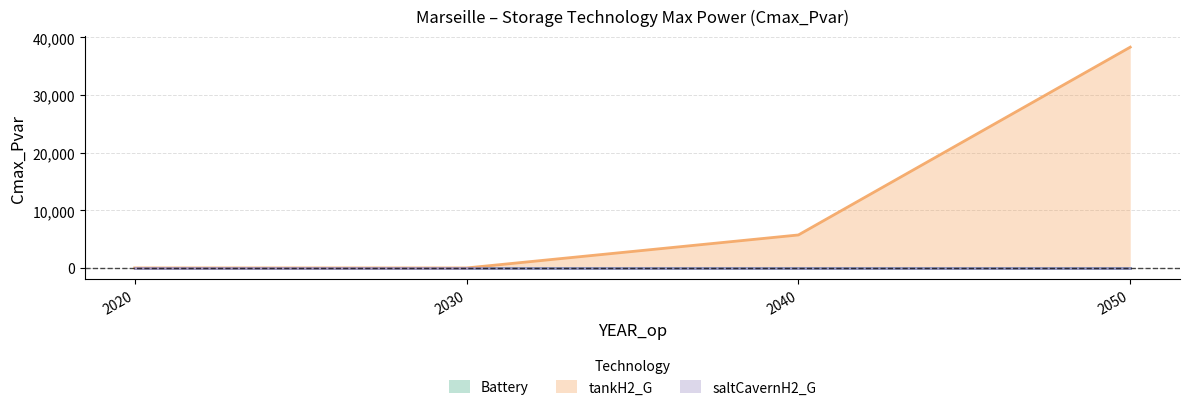

At which label is tankH2_G closest to 19155?

2040